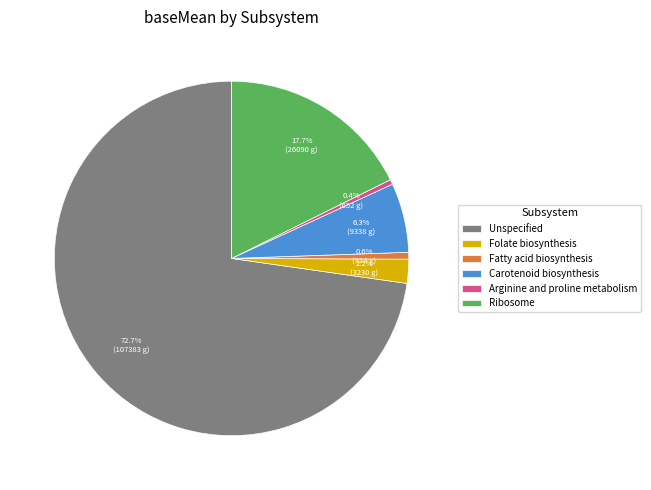

Is there a majority slice in this chart?

Yes